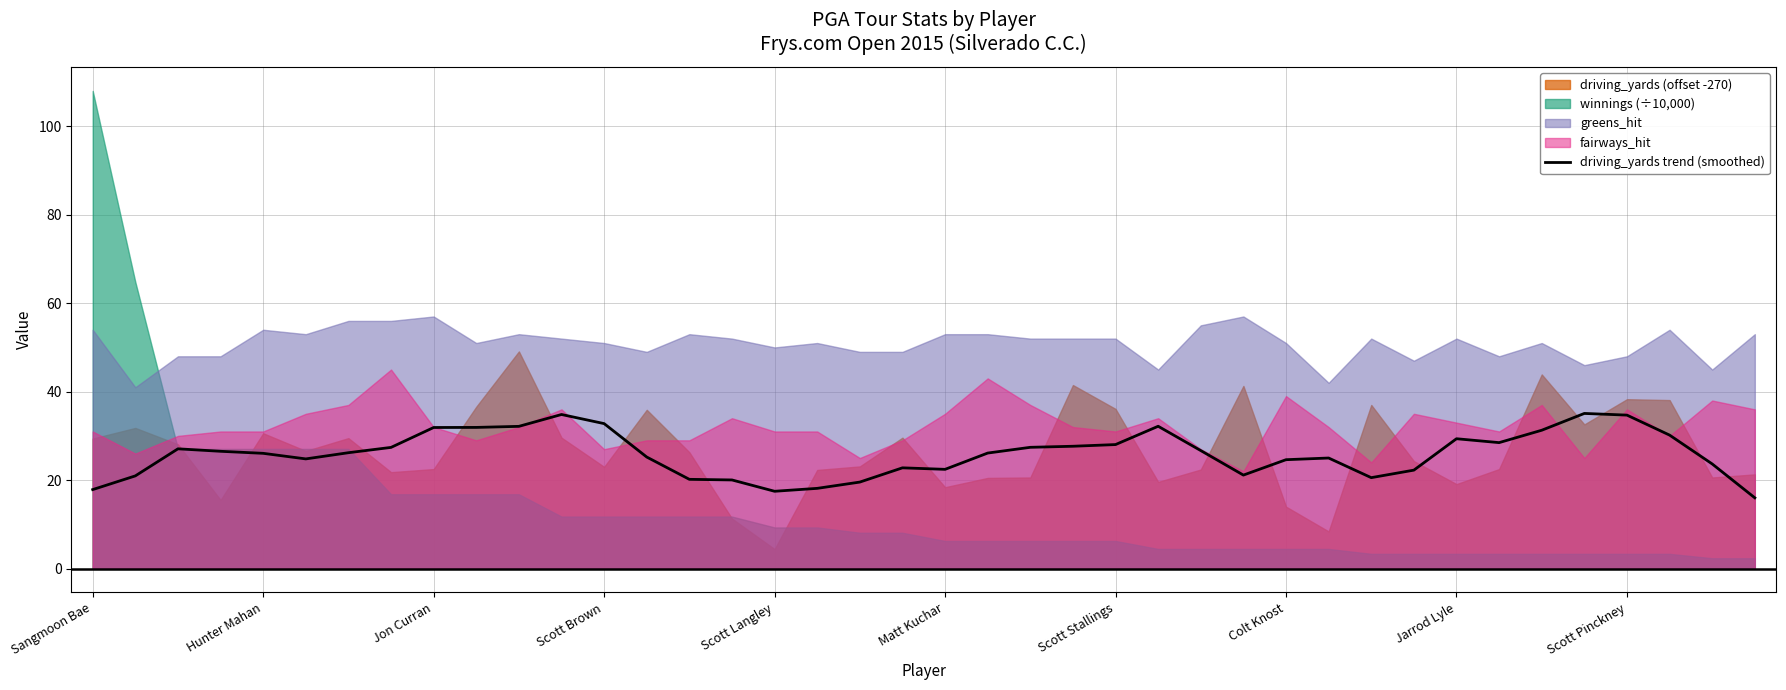

What is the value of the 40th point from the left?

16.0